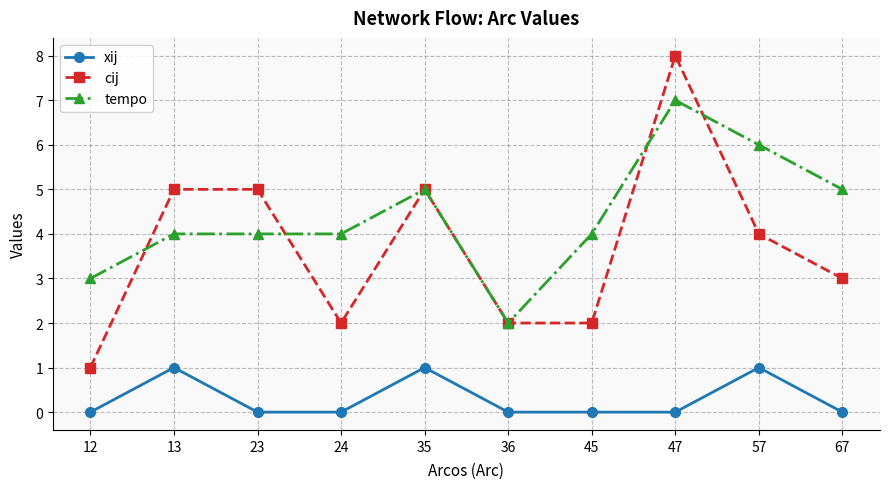

Which series has the largest range (max minus min)?

cij